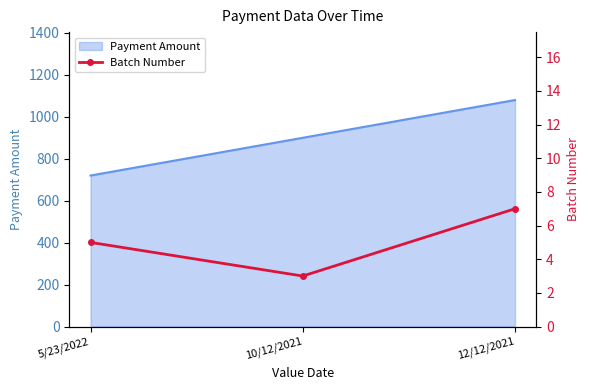

Rank the categories by value from highest to lowest.

12/12/2021, 5/23/2022, 10/12/2021